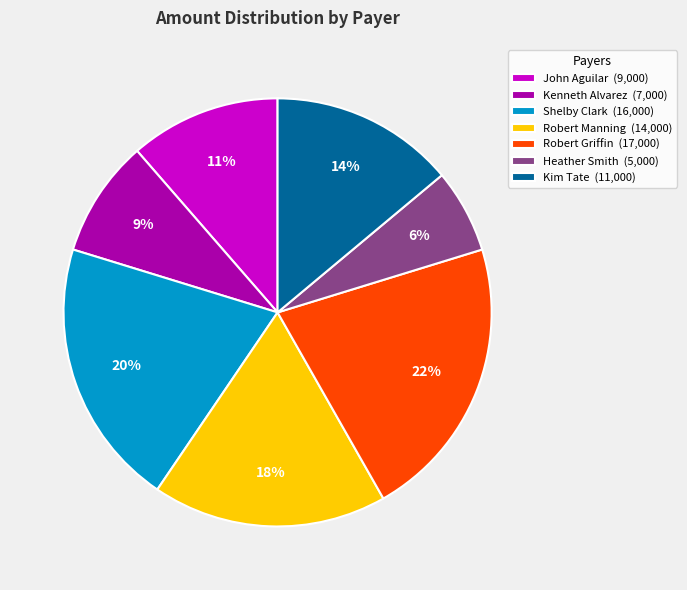

Which category has the biggest portion of the pie?

Robert Griffin (17,000)